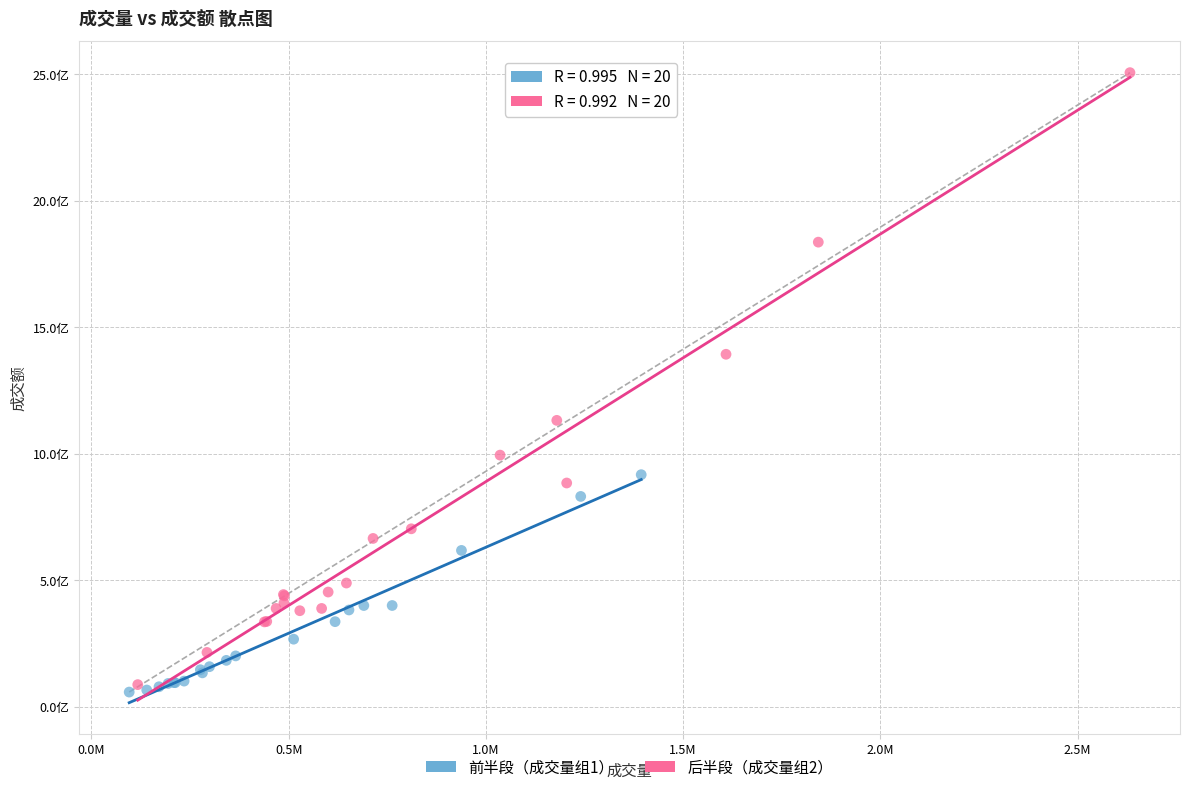

What are all the series names shown in the legend?

前半段（成交量组1）, 后半段（成交量组2）